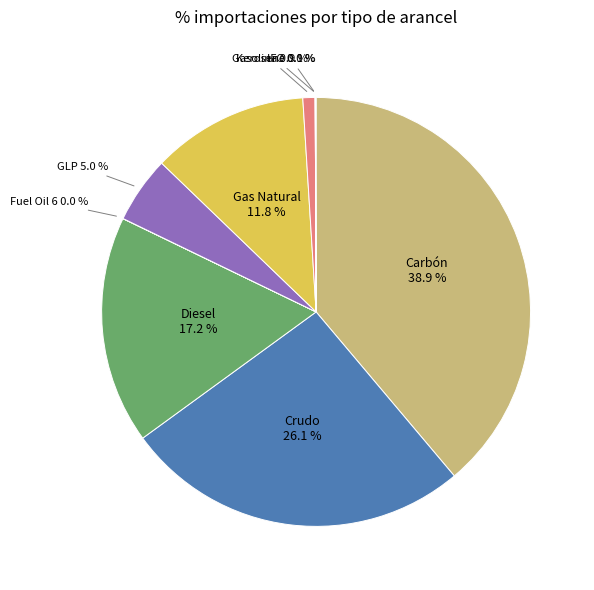

Is there any slice that represents more than half of the pie?

No